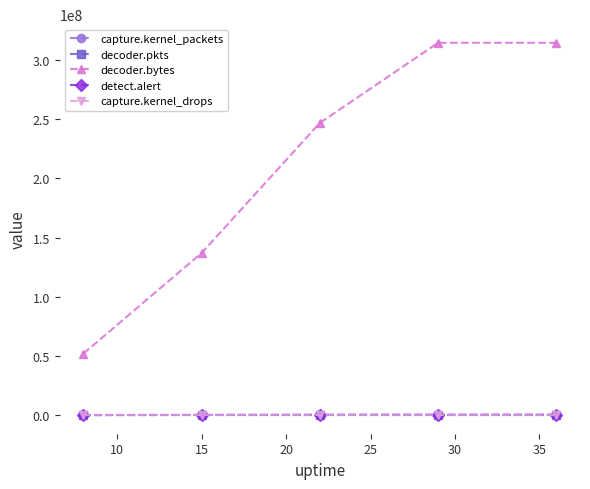

Which series has the largest total across all categories?

decoder.bytes